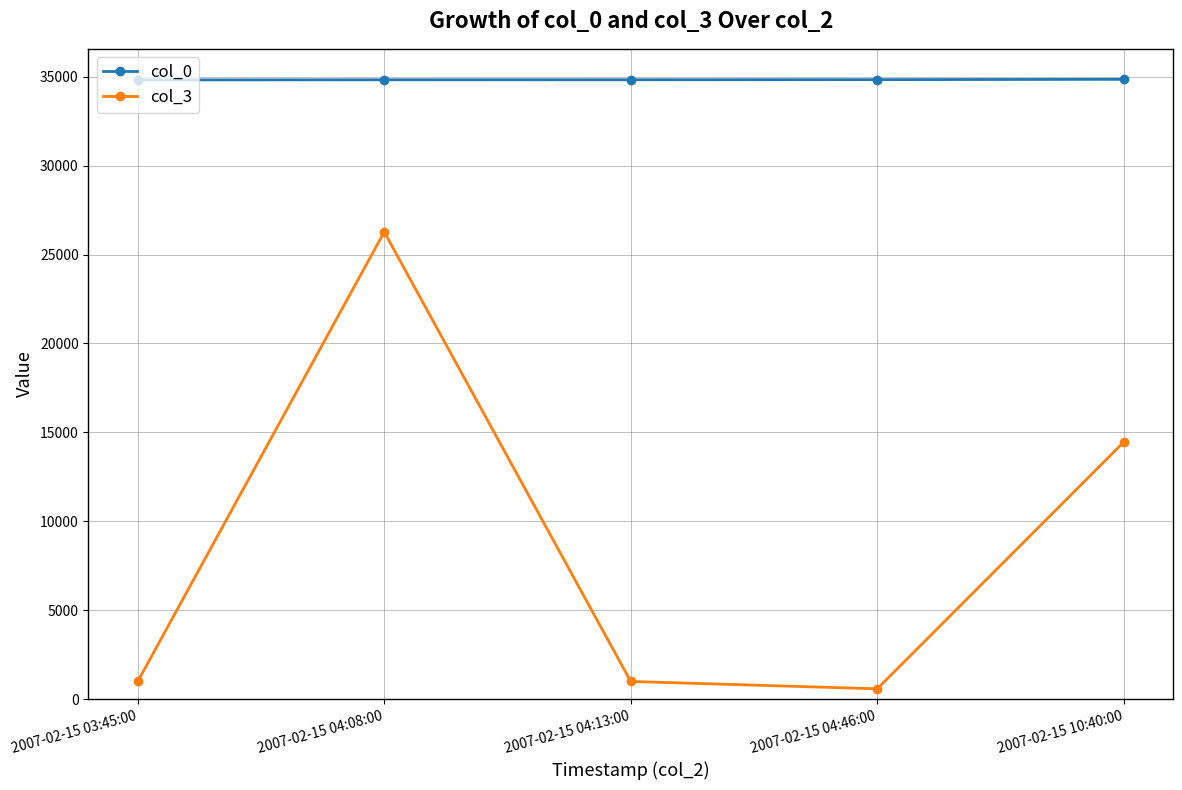

True or false: col_0 and col_3 intersect in this chart.

False